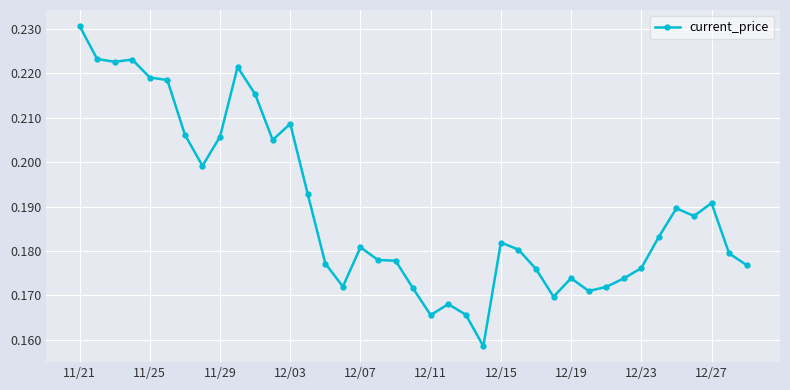

Is this an area chart (filled region under the line)?

No